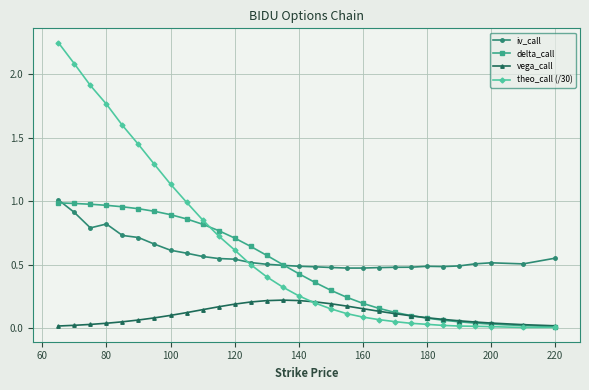

What is the difference between the maximum and minimum values in the vega_call series?

0.2